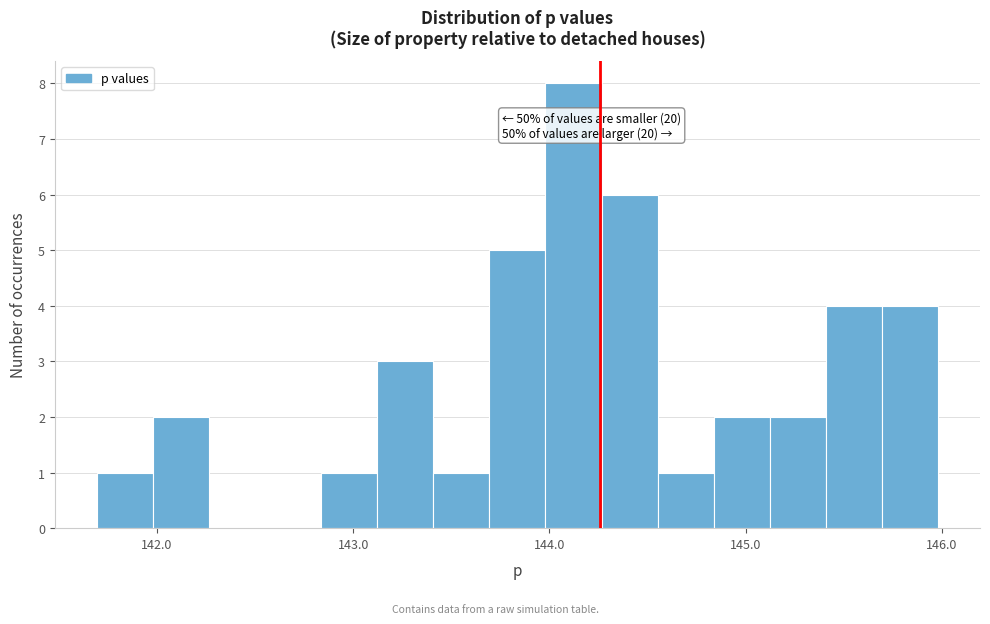

Read against the x-axis, roughly where is the centre of the tallest bar?

144.1